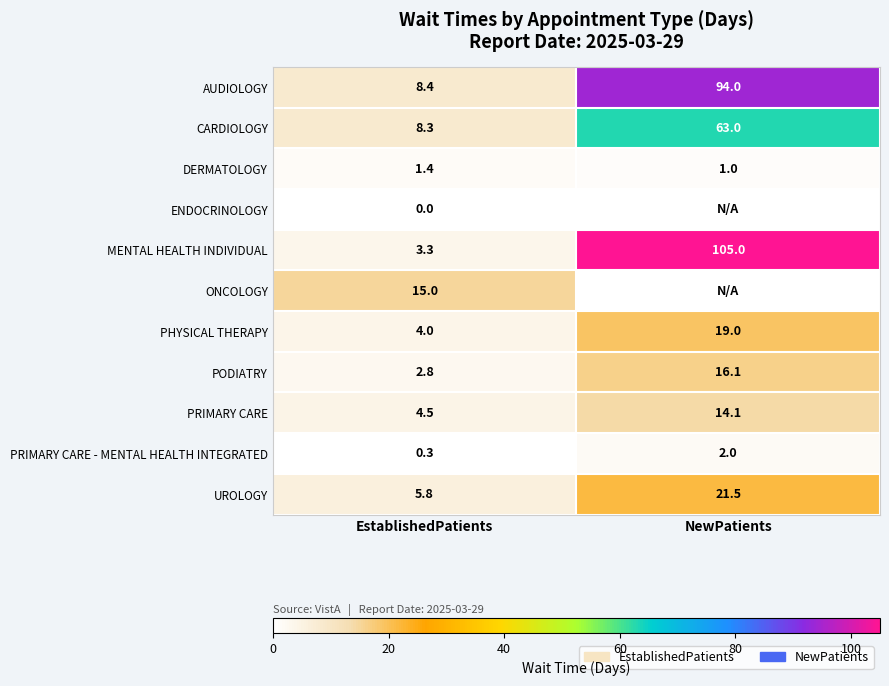

The PRIMARY CARE - MENTAL HEALTH INTEGRATED series shows 0.3 at EstablishedPatients. True or false?

True